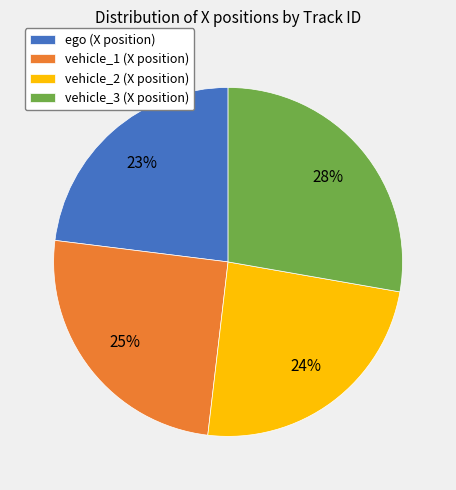

Which slice is the smallest?

ego